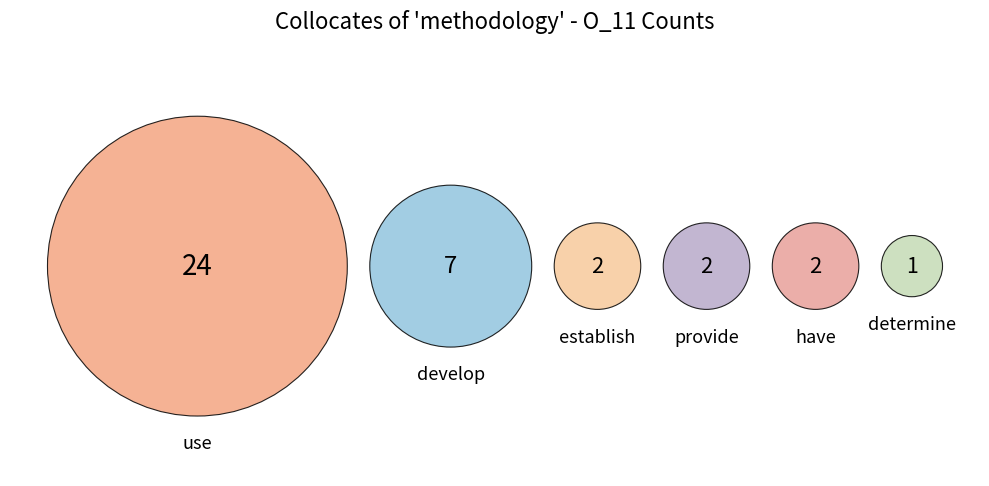

How many slices are in this pie chart?

6